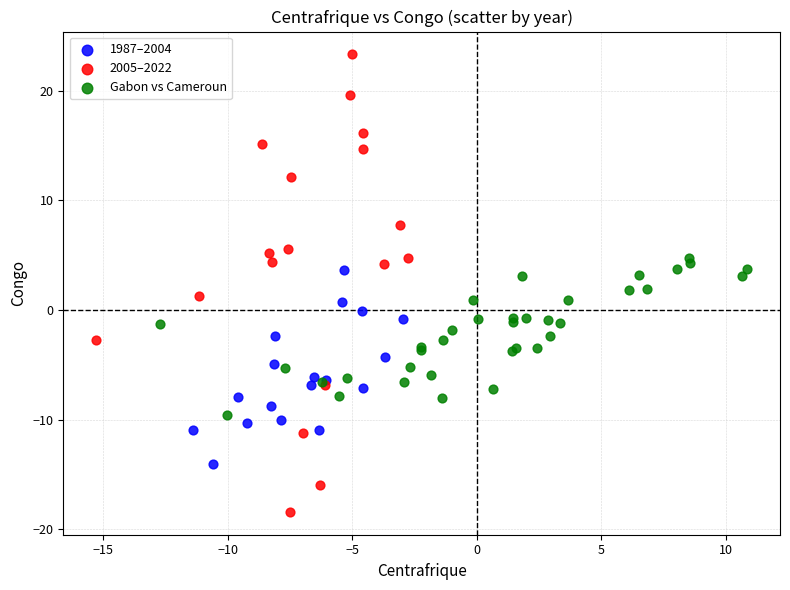

Which series has the largest Y range (max minus min)?

2005–2022